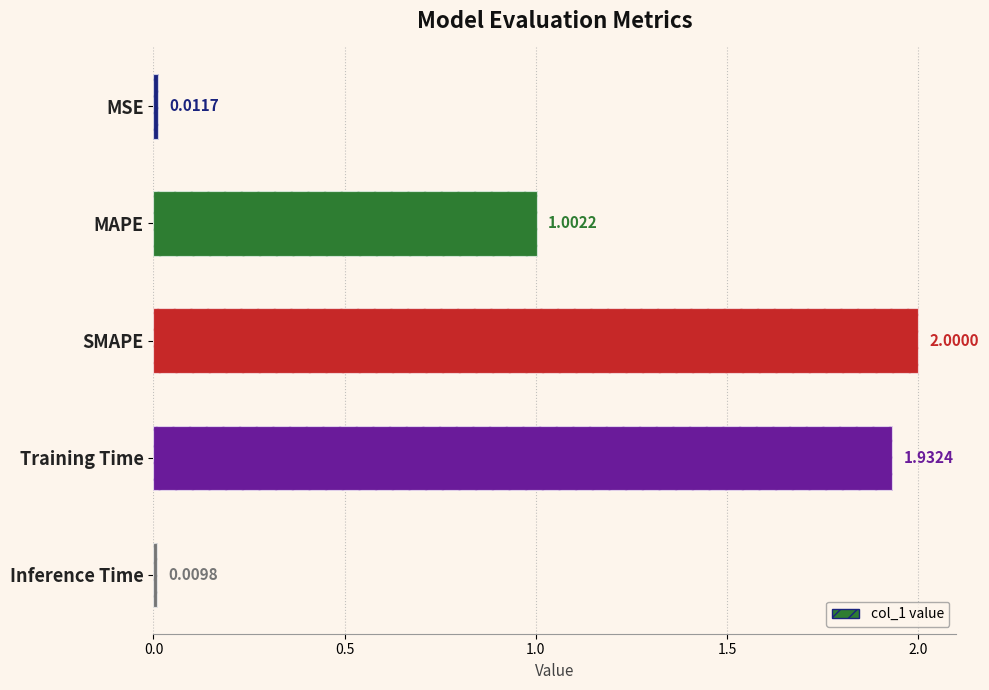

What position from the left is Inference Time?

5